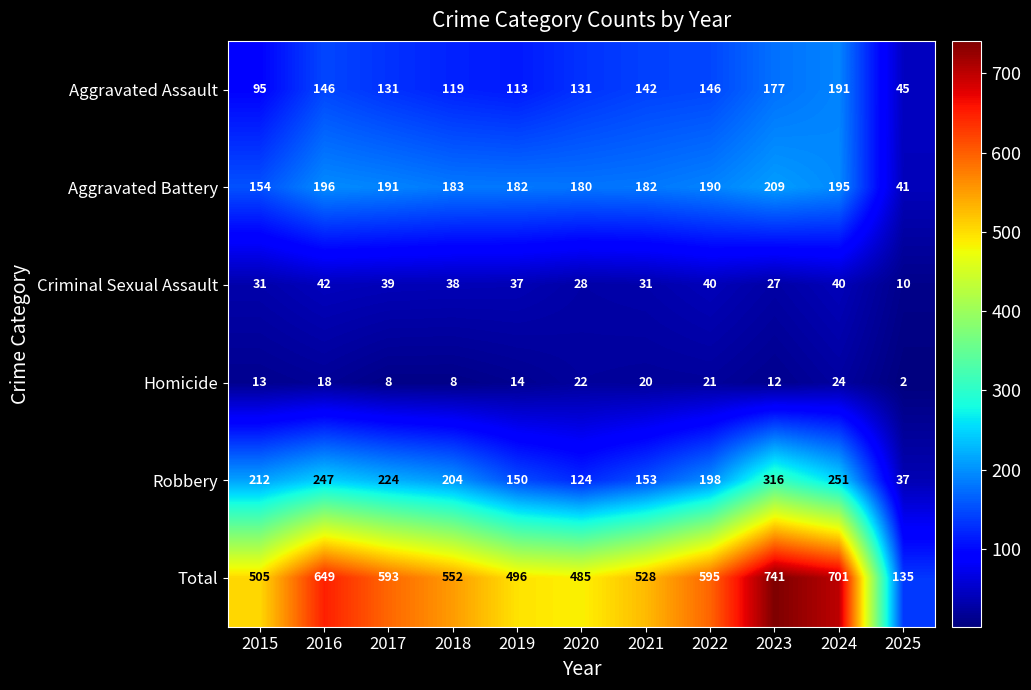

True or false: Aggravated Assault has a value of 113 at 2019.

True